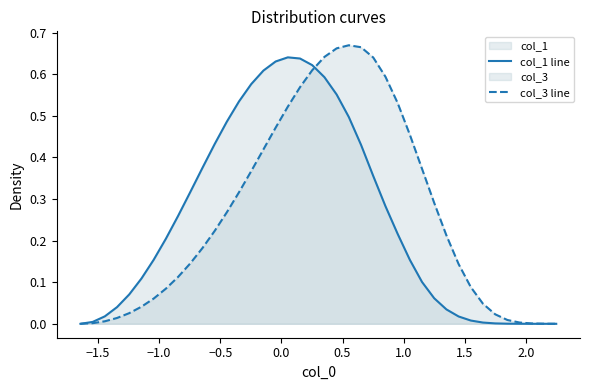

Does the chart have visible grid lines?

No